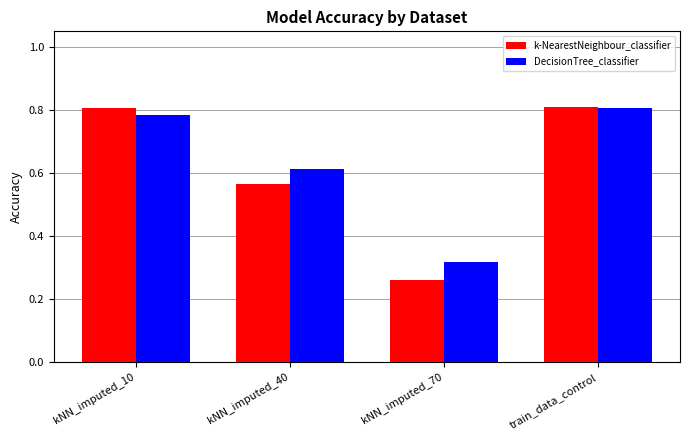

Where is DecisionTree_classifier nearest to the value 0?

kNN_imputed_70